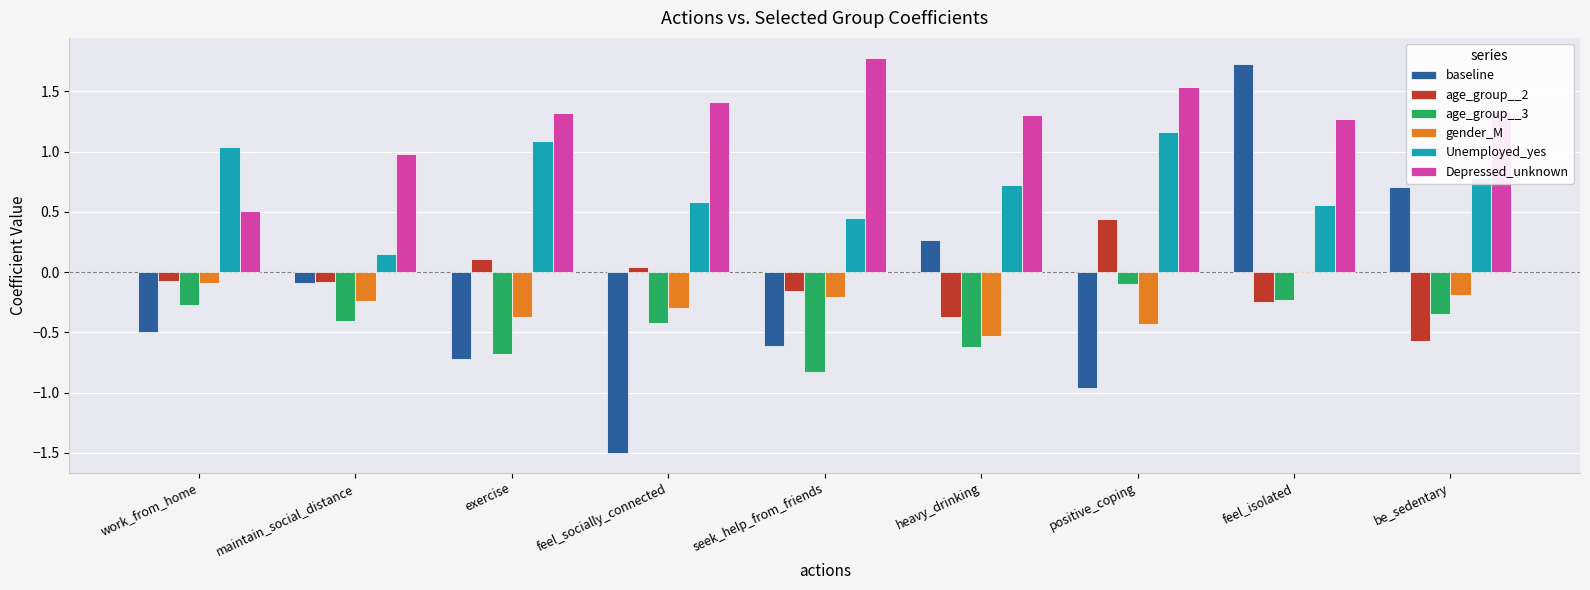

True or false: age_group__2 has a value of -0.6 at be_sedentary.

True